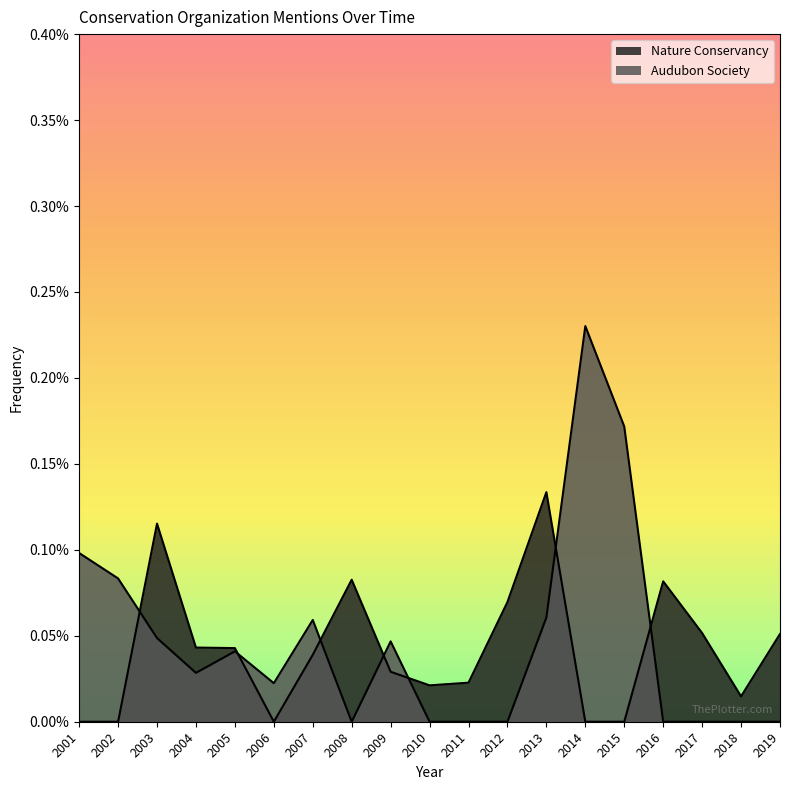

Is it true that Nature Conservancy equals 0.0 at 2005?

False